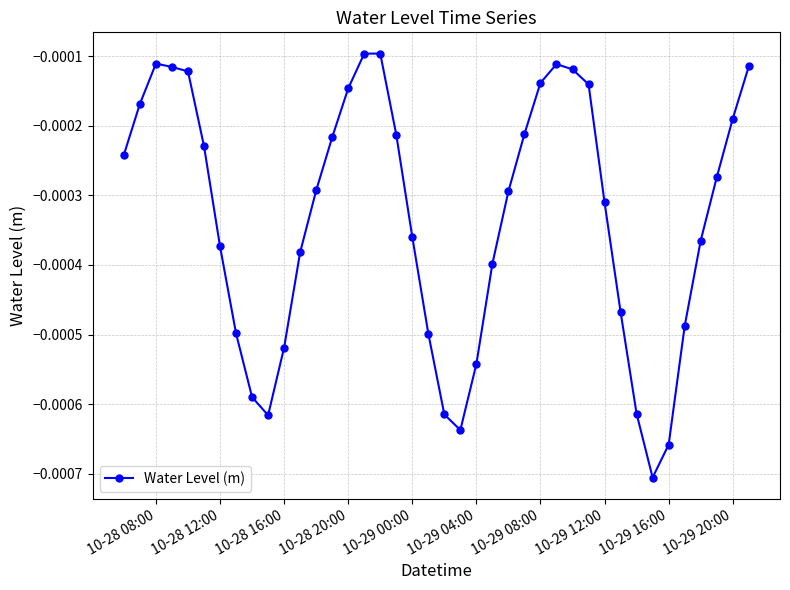

How many series are shown in this chart?

1